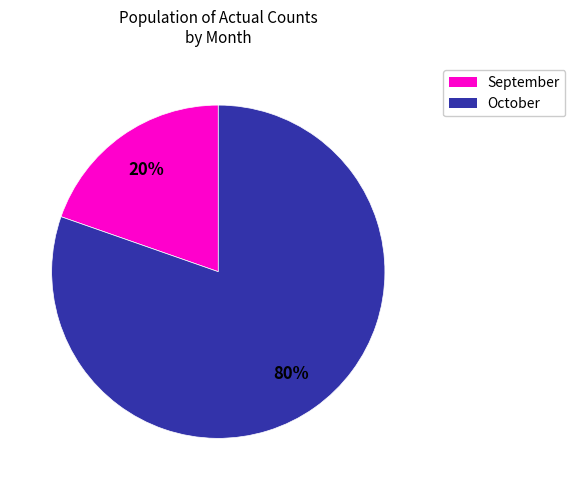

Does any single category account for the majority?

Yes